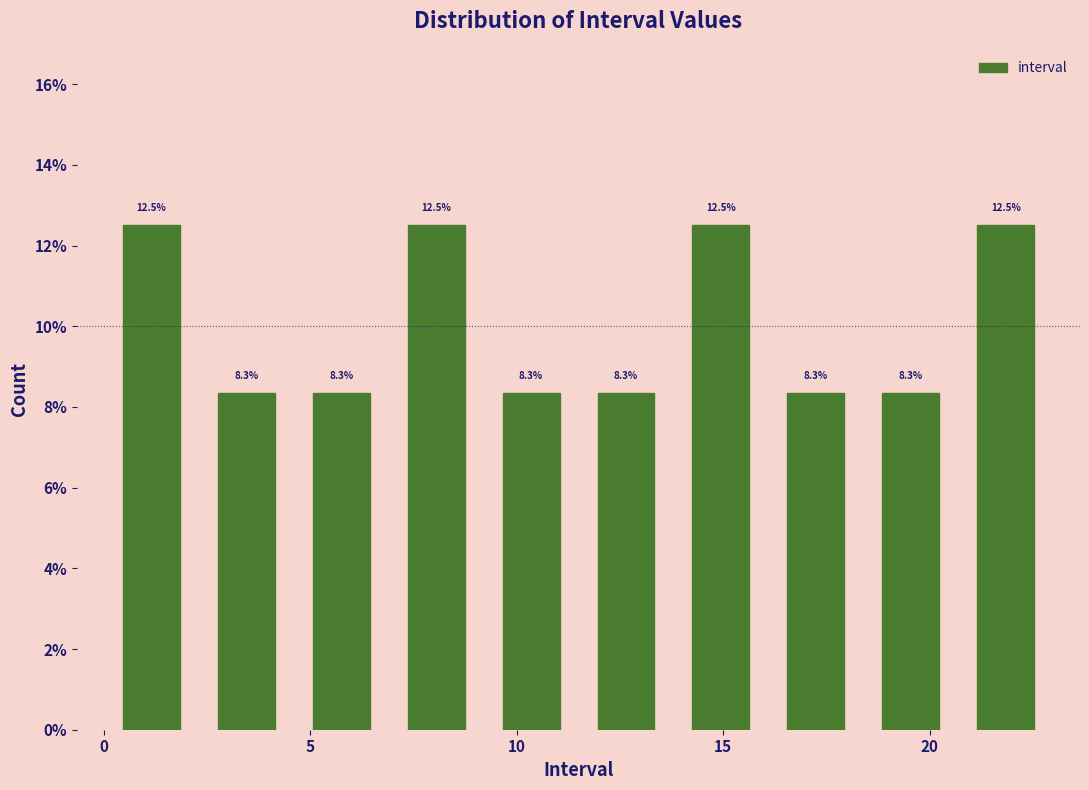

Reading left to right, list every bar in this chart as the range it spans on the x-axis followed by its height. The bar edges are not printed on the chart, so give them approximately, as read against the axis.

0.0 to 2.3: 12.5
2.3 to 4.6: 8.3
4.6 to 6.9: 8.3
6.9 to 9.2: 12.5
9.2 to 11.5: 8.3
11.5 to 13.8: 8.3
13.8 to 16.1: 12.5
16.1 to 18.4: 8.3
18.4 to 20.7: 8.3
20.7 to 23.0: 12.5